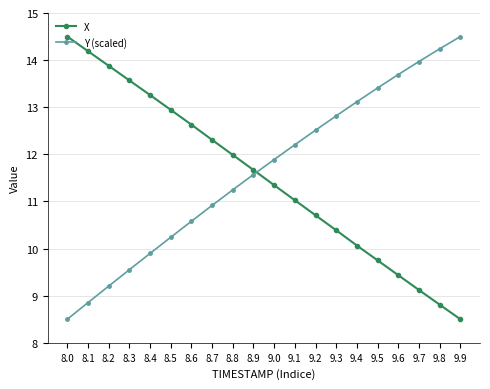

What is the greatest value displayed?

14.5